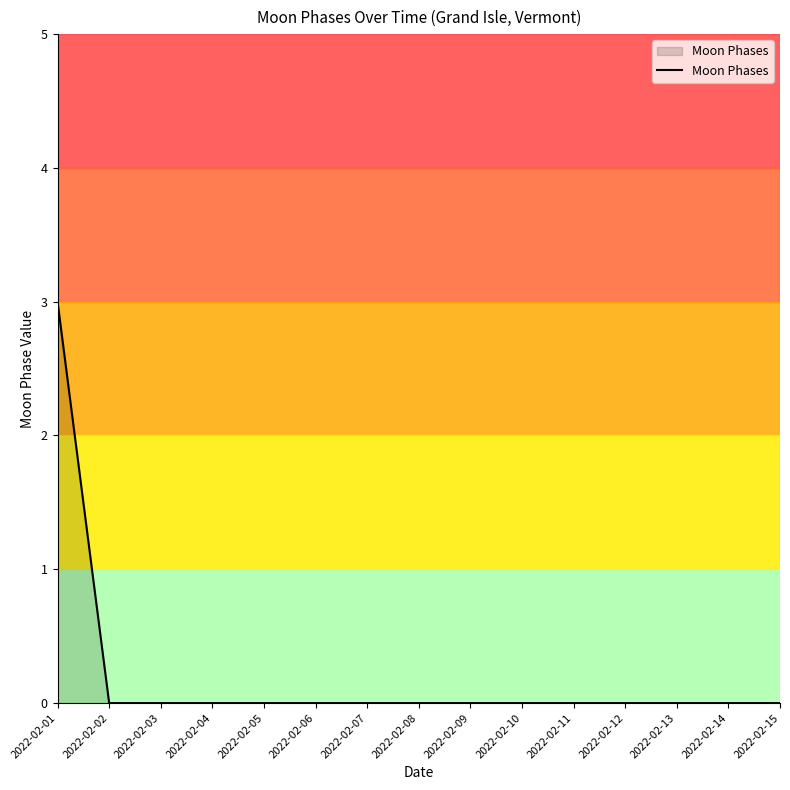

True or false: the data shows 0 at 2022-02-09.

True